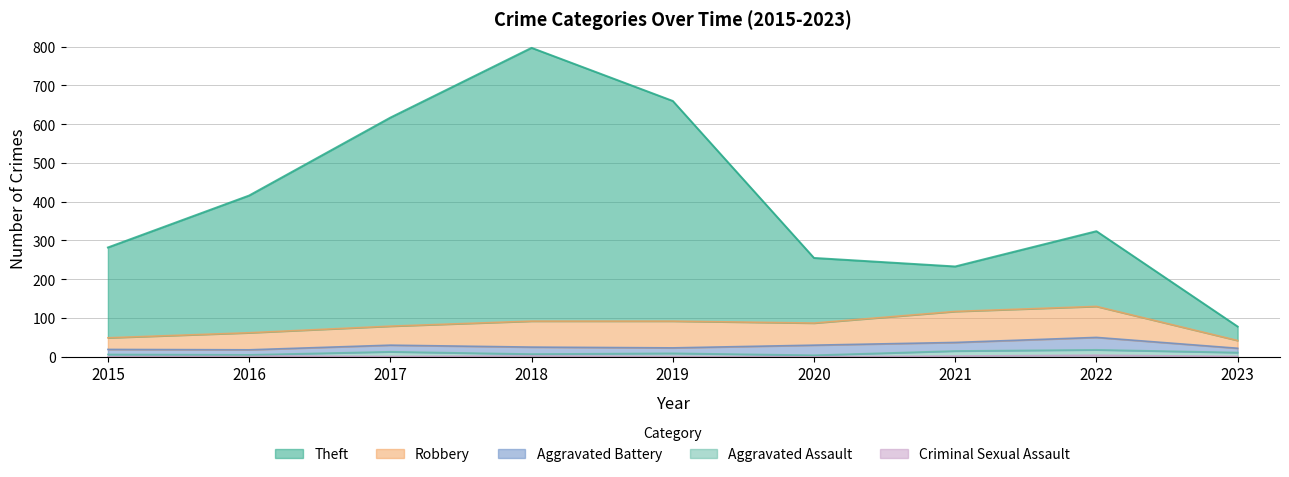

Reading left to right, list all the values displayed in this chart.

Theft: 2015=233	2016=354	2017=538	2018=705	2019=568	2020=168	2021=116	2022=194	2023=36
Robbery: 2015=30	2016=44	2017=49	2018=67	2019=69	2020=57	2021=80	2022=80	2023=20
Aggravated Battery: 2015=13	2016=13	2017=17	2018=18	2019=14	2020=26	2021=22	2022=32	2023=11
Aggravated Assault: 2015=6	2016=3	2017=12	2018=5	2019=8	2020=4	2021=13	2022=14	2023=10
Criminal Sexual Assault: 2015=0	2016=2	2017=1	2018=2	2019=1	2020=0	2021=2	2022=4	2023=1